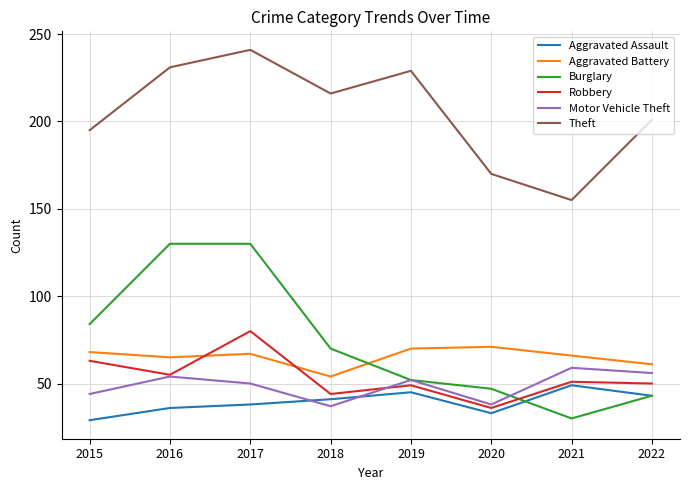

What is the difference between the Theft values at 2015 and 2016?

36